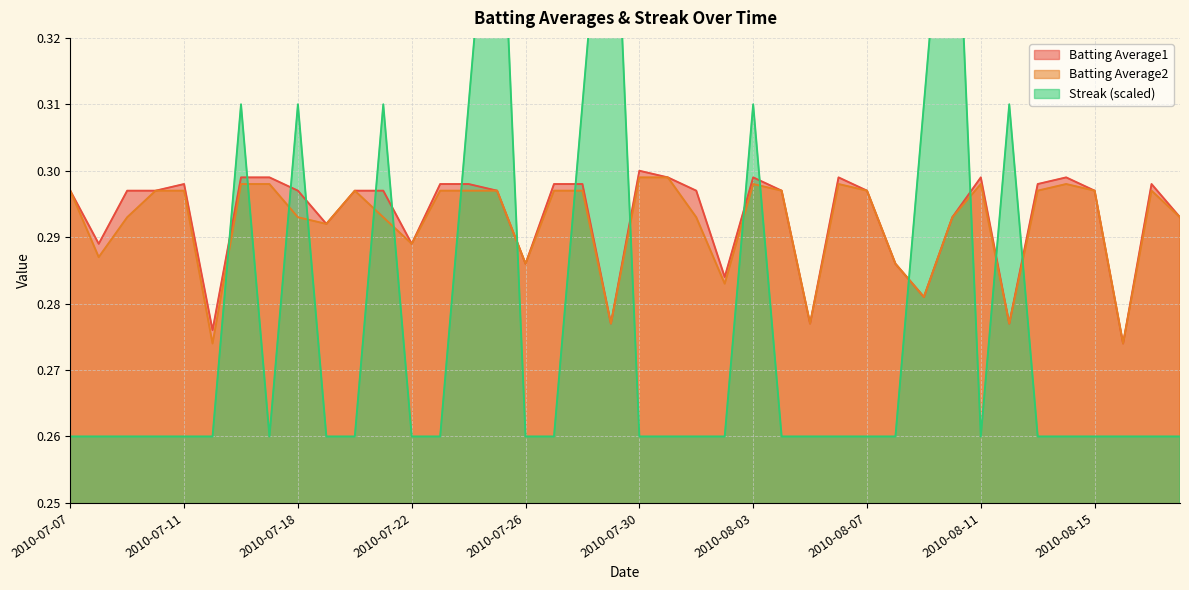

What position from the left is 2010-07-08?

2